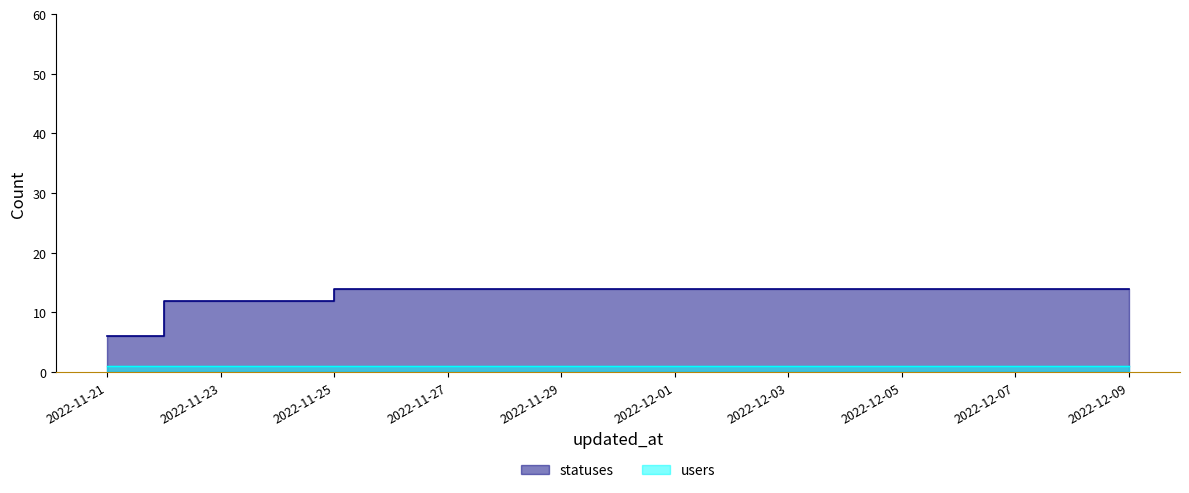

Reading left to right, list all the values displayed in this chart.

6	12	12	12	14	14	14	14	14	14	14	14	14	14	14	14	14	14	14